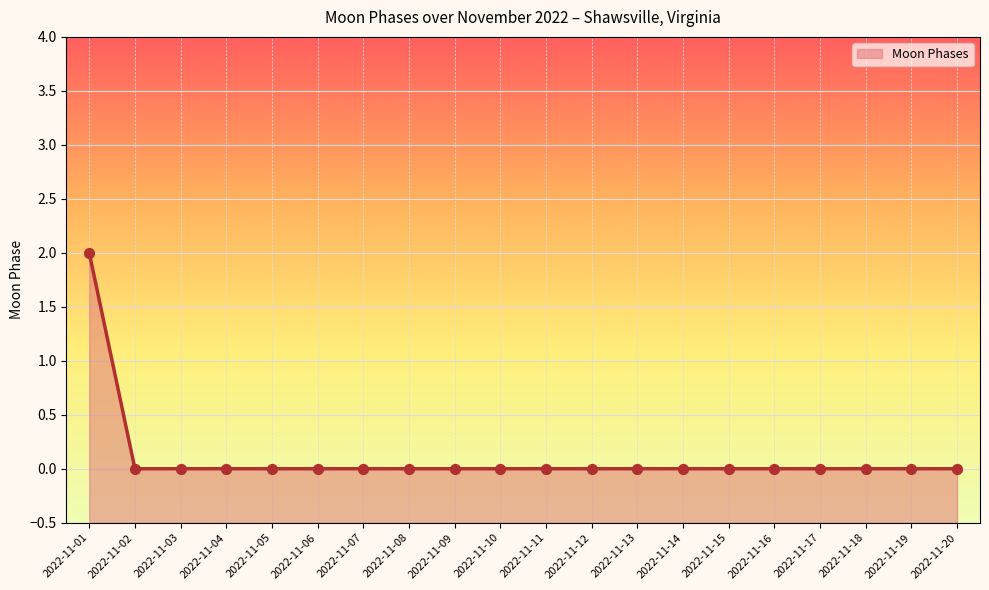

Between 2022-11-12 and 2022-11-01, which is larger?

2022-11-01